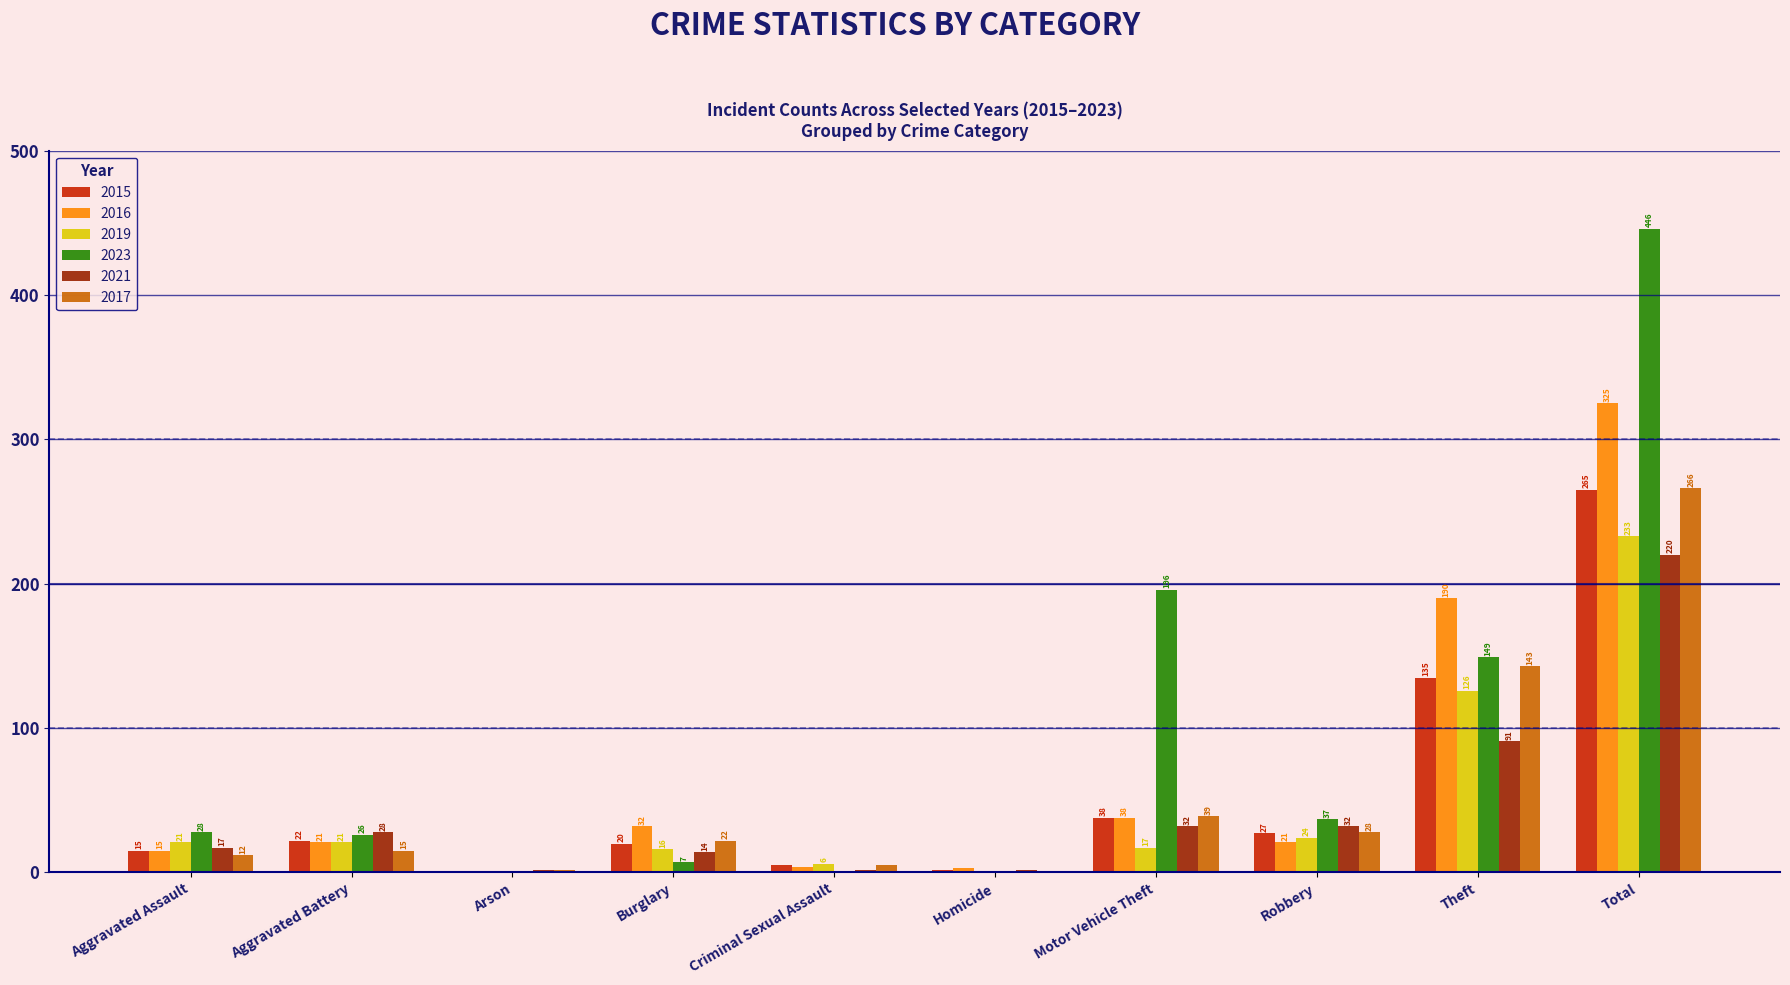

Which series changed the most between Criminal Sexual Assault and Motor Vehicle Theft?

2023